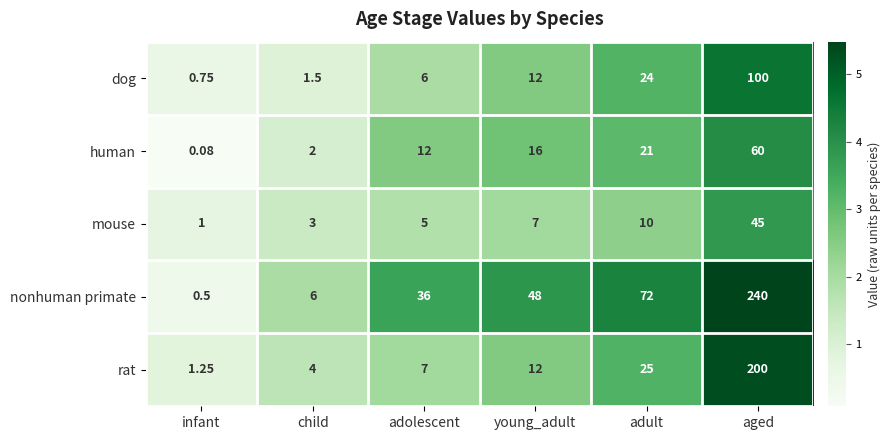

Which category has the highest value across all series?

aged